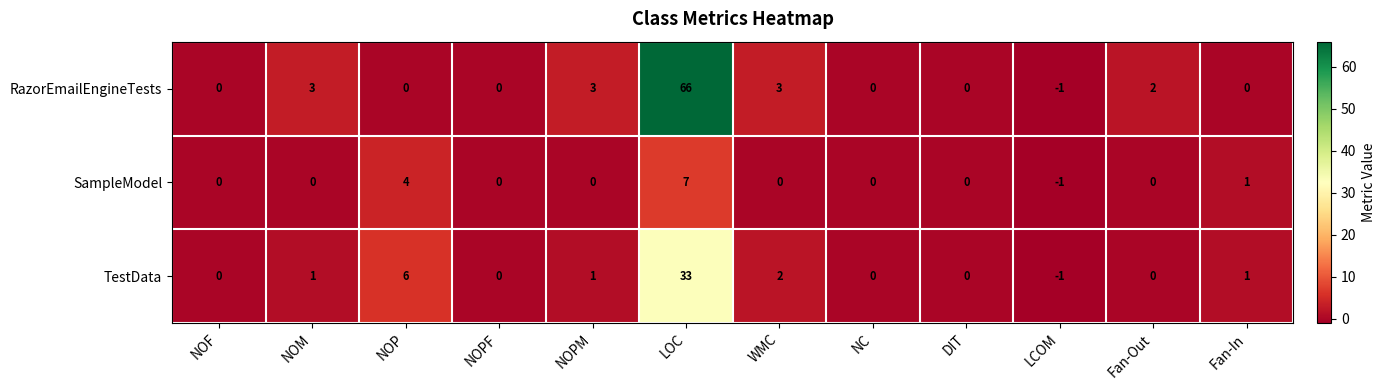

Where is TestData nearest to the value 16?

NOP